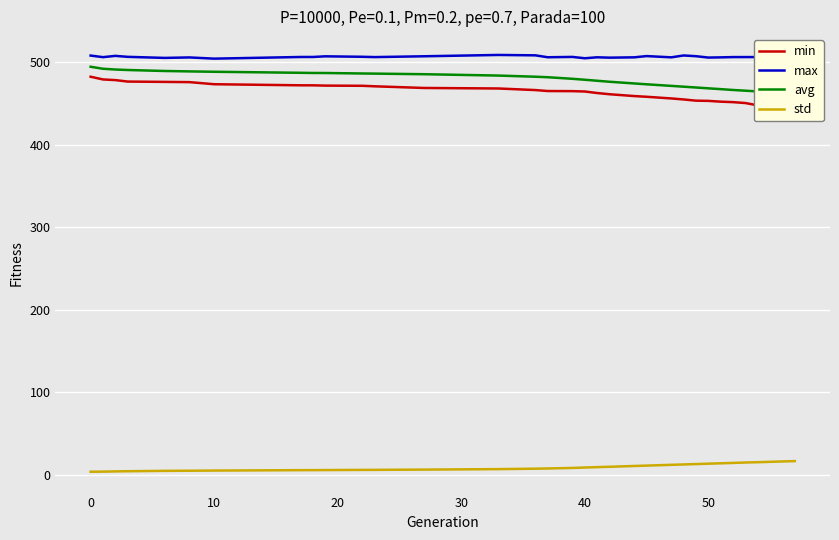

What are all the series names shown in the legend?

min, max, avg, std